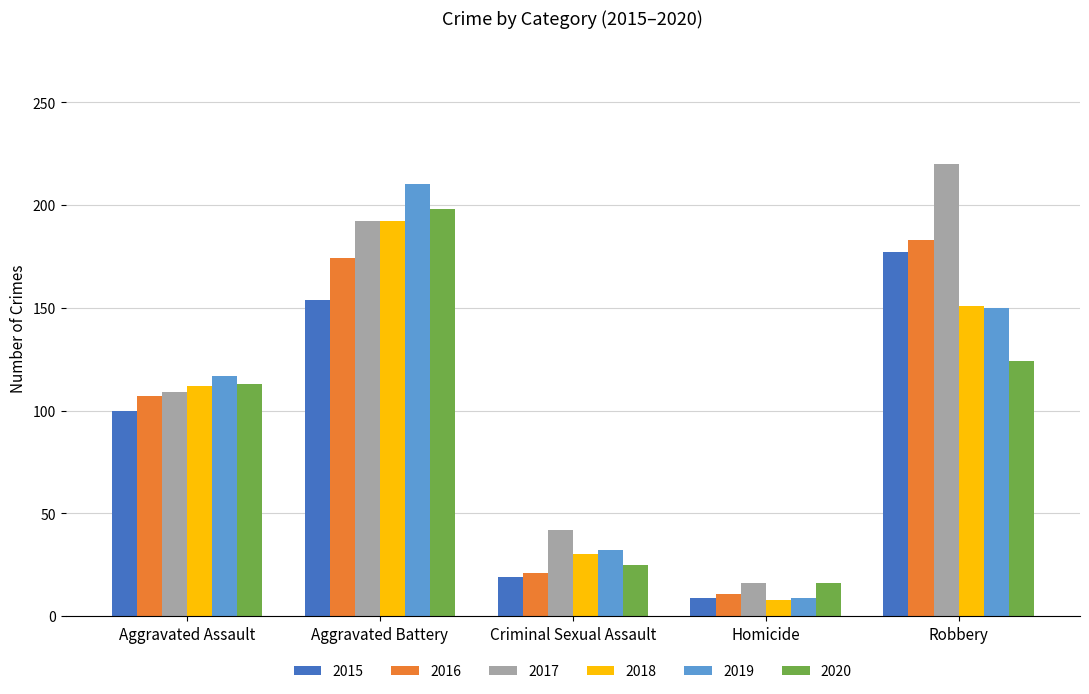

Reading right to left, what are all the values shown in this chart?

2015: Robbery=177	Homicide=9	Criminal Sexual Assault=19	Aggravated Battery=154	Aggravated Assault=100
2016: Robbery=183	Homicide=11	Criminal Sexual Assault=21	Aggravated Battery=174	Aggravated Assault=107
2017: Robbery=220	Homicide=16	Criminal Sexual Assault=42	Aggravated Battery=192	Aggravated Assault=109
2018: Robbery=151	Homicide=8	Criminal Sexual Assault=30	Aggravated Battery=192	Aggravated Assault=112
2019: Robbery=150	Homicide=9	Criminal Sexual Assault=32	Aggravated Battery=210	Aggravated Assault=117
2020: Robbery=124	Homicide=16	Criminal Sexual Assault=25	Aggravated Battery=198	Aggravated Assault=113